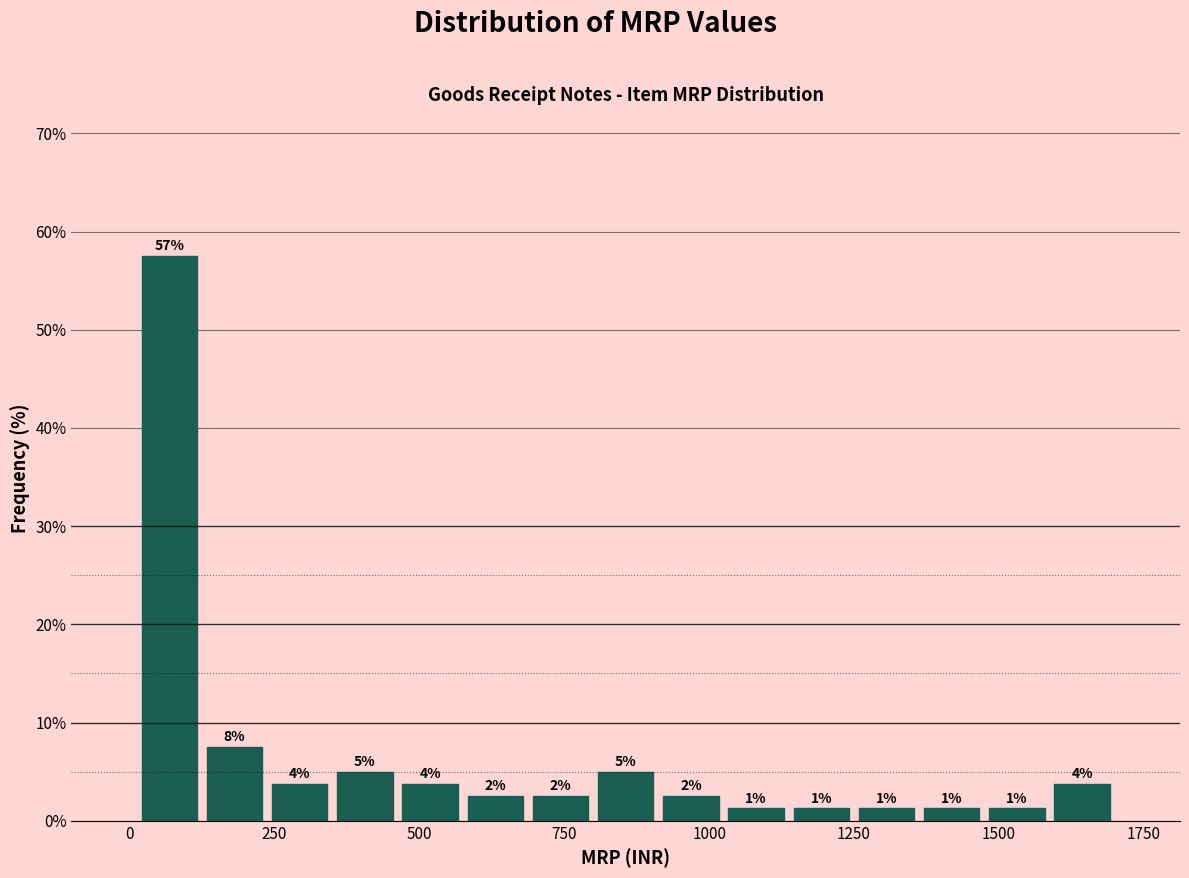

Around what value on the x-axis is the tallest bar? Give the approximate position of its centre, as read against the axis.

50